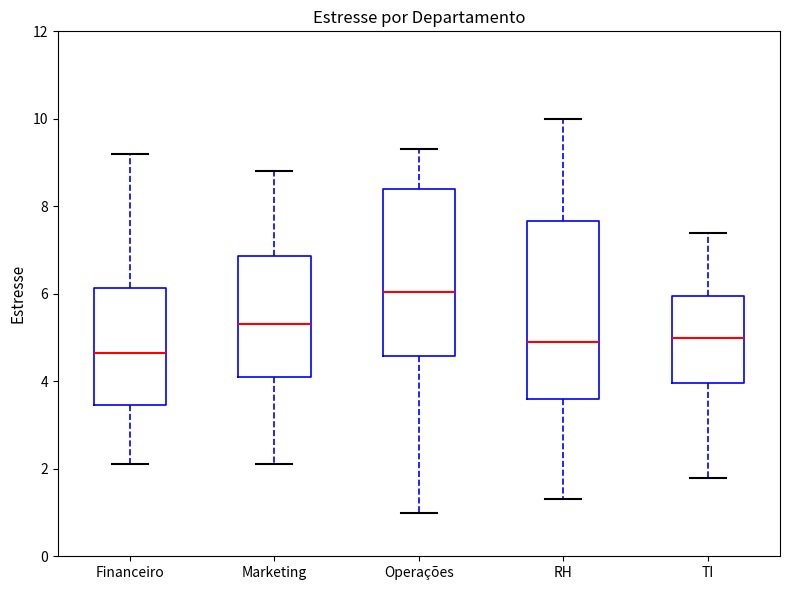

Which box is the tallest, from its lower edge to its upper edge?

RH